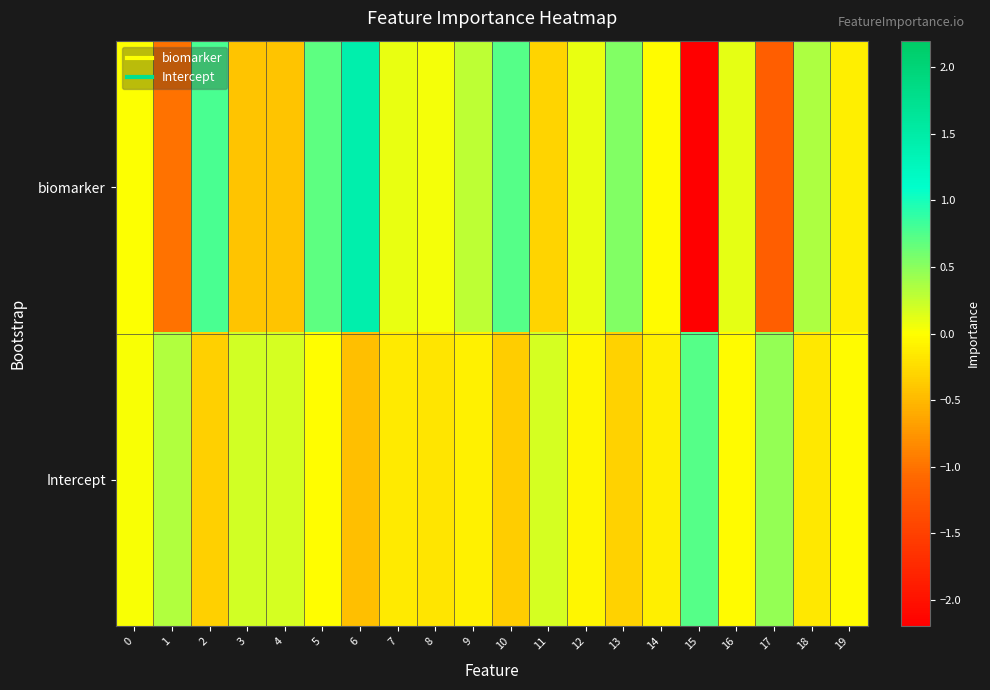

At how many categories does at least one series exceed 0?

18